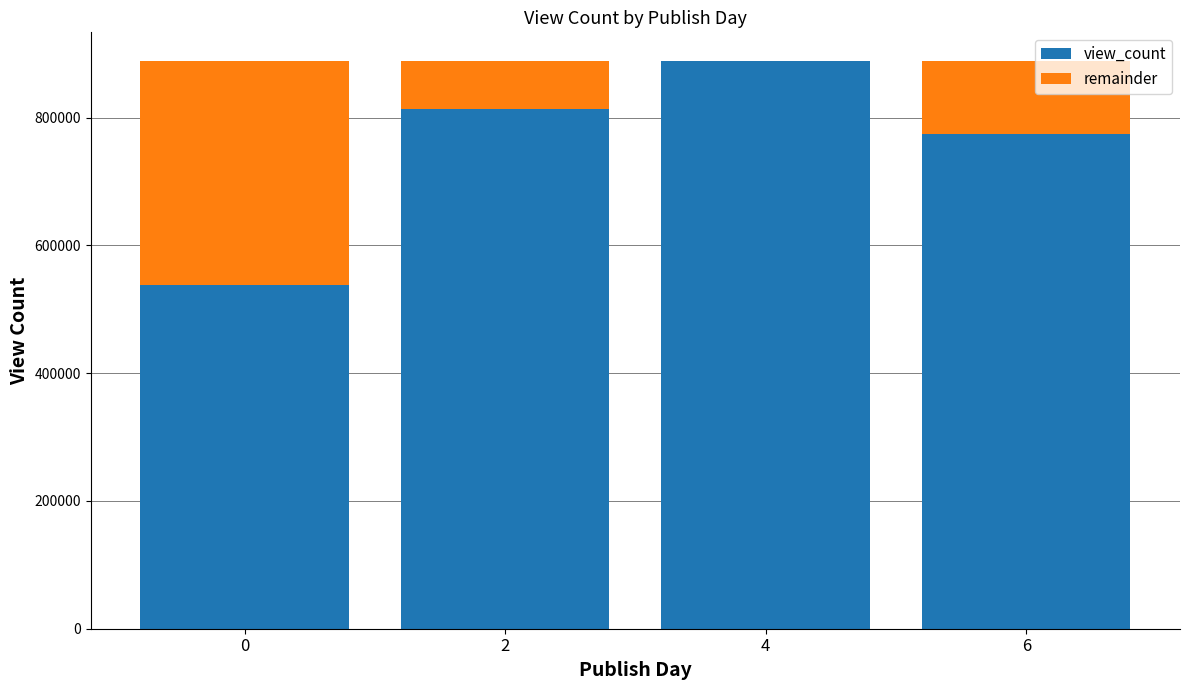

What is the sum of the view_count values at 0 and 6?

1311596.5